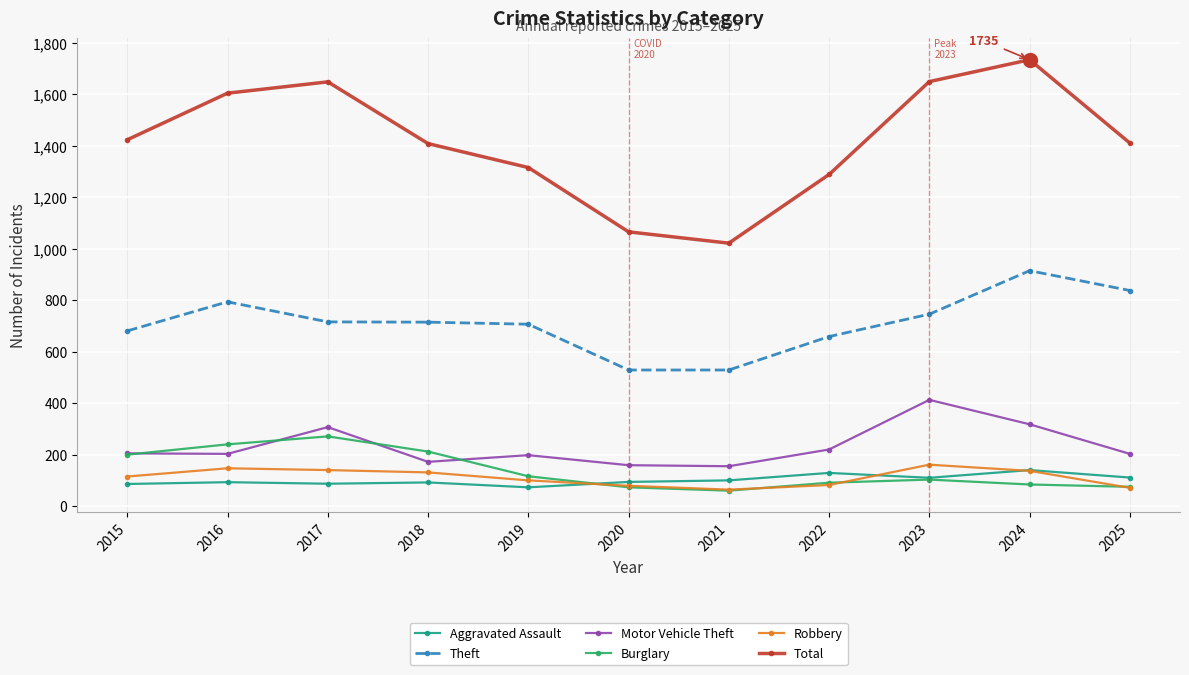

How many lines are shown in the chart?

6